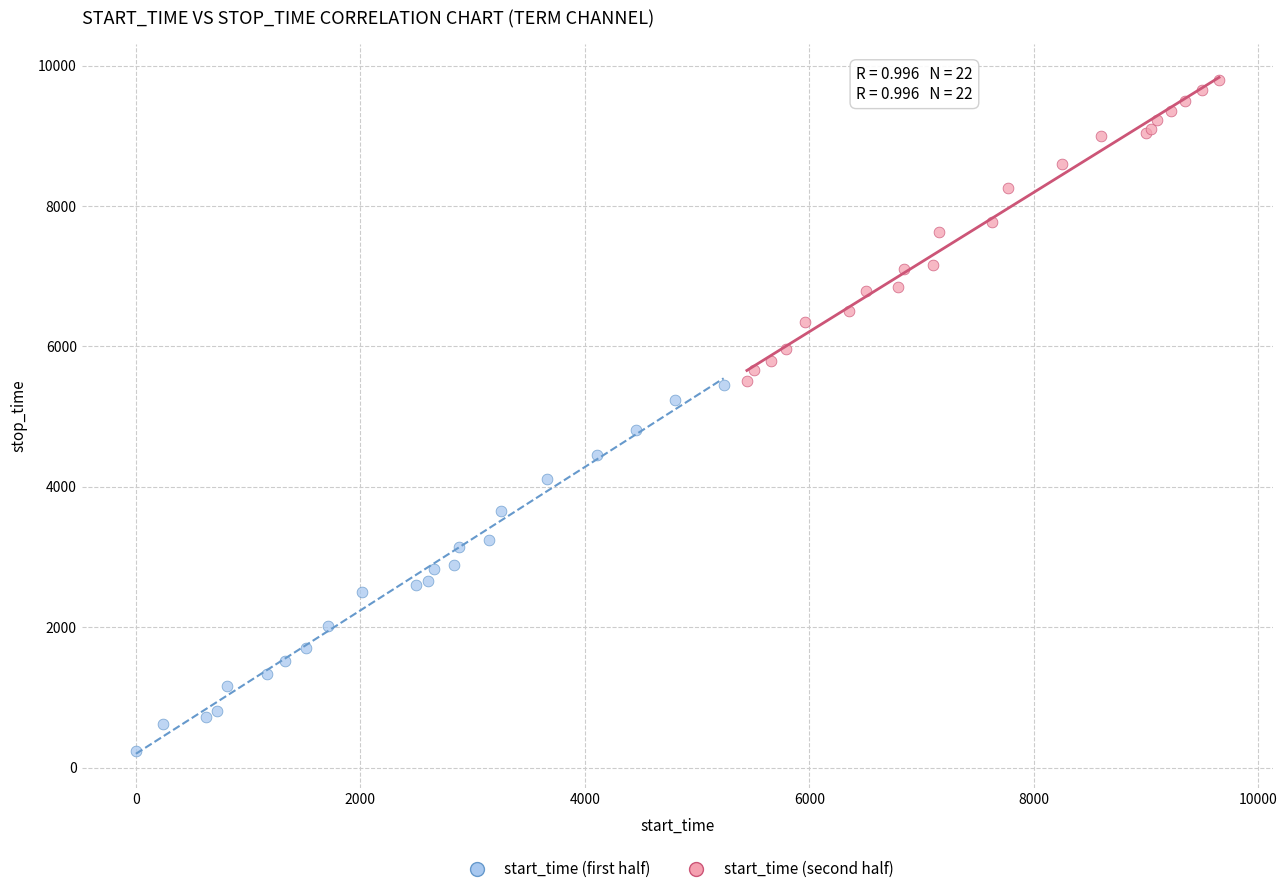

Which series reaches the minimum Y coordinate?

start_time (first half)